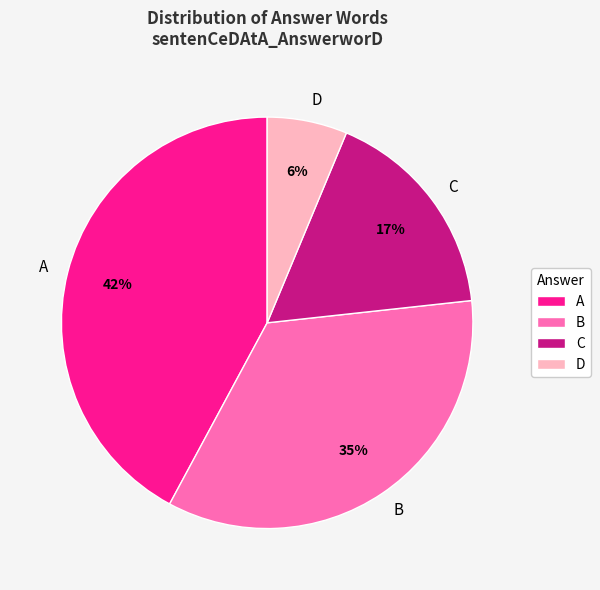

To the nearest percent, what percentage of the pie is B?

35%